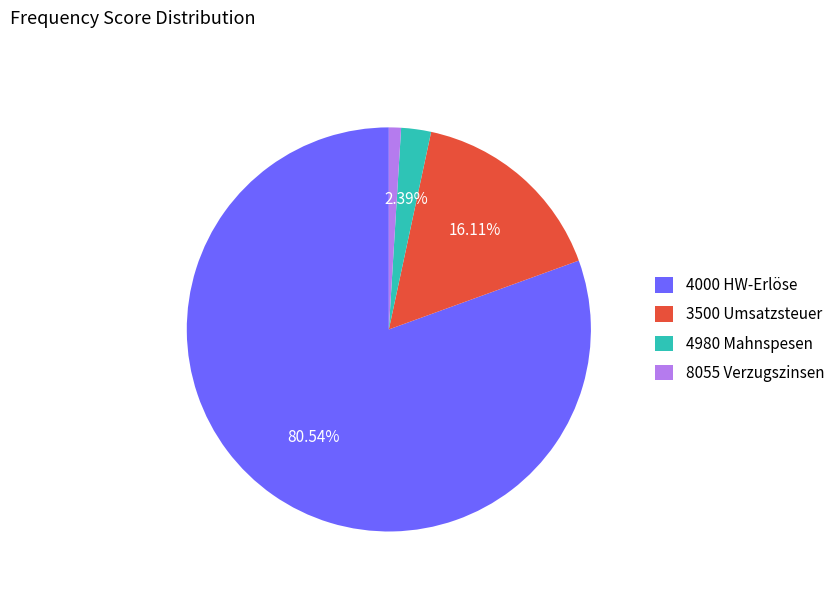

What percentage is the 3500 Umsatzsteuer slice, to the nearest percent?

16%